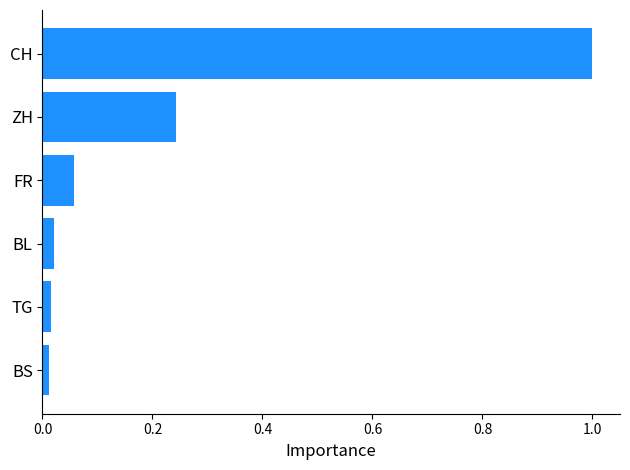

What is the difference between the maximum and minimum values?

1.0